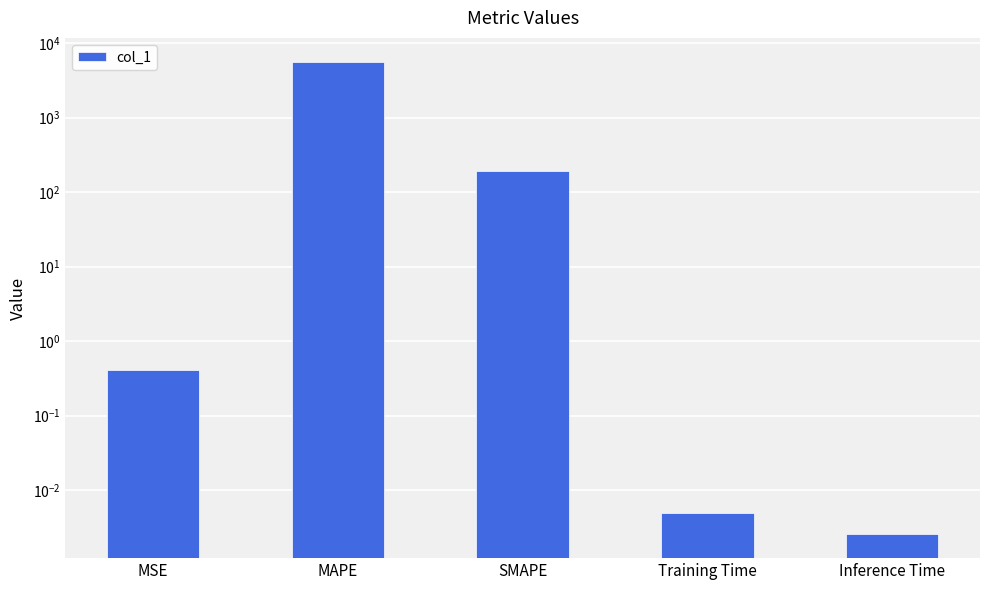

How many series are shown in this chart?

1